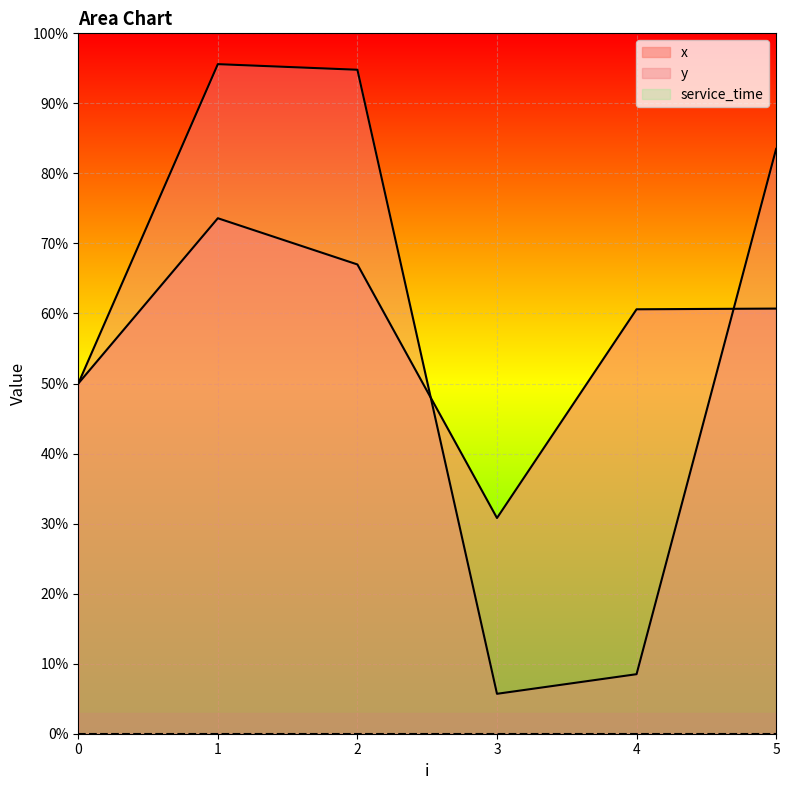

Reading left to right, extract all data points from this chart.

x: 0=5.0	1=7.4	2=6.7	3=3.1	4=6.1	5=6.1
y: 0=5.0	1=9.6	2=9.5	3=0.6	4=0.8	5=8.3